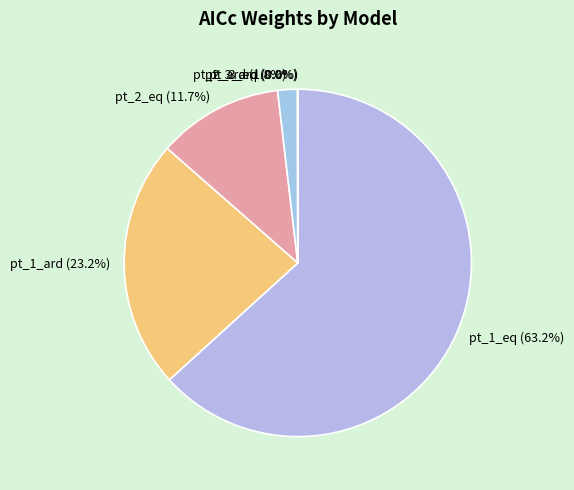

Which category has the biggest portion of the pie?

pt_1_eq